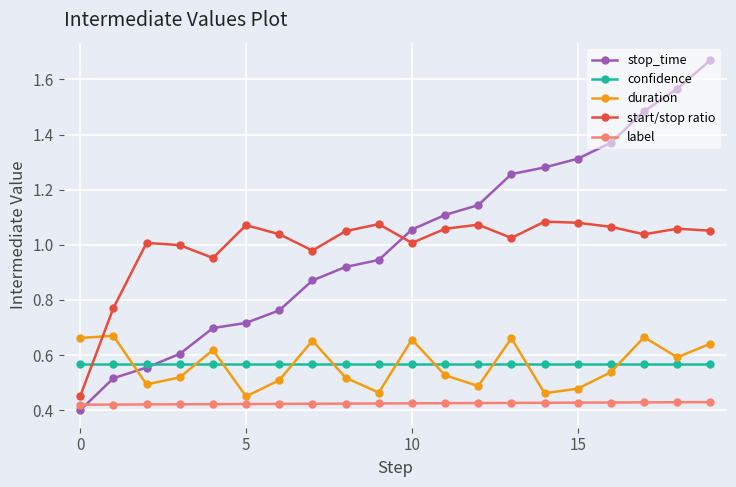

List the series in order of their peak value, highest first.

stop_time, start/stop ratio, duration, confidence, label